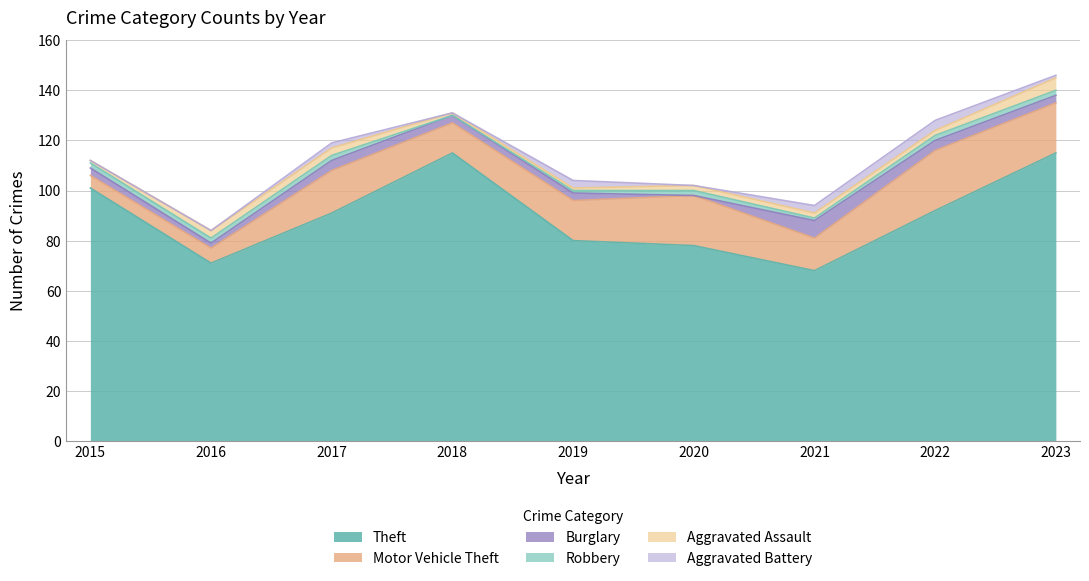

At which category does Motor Vehicle Theft reach its first local valley?

2018